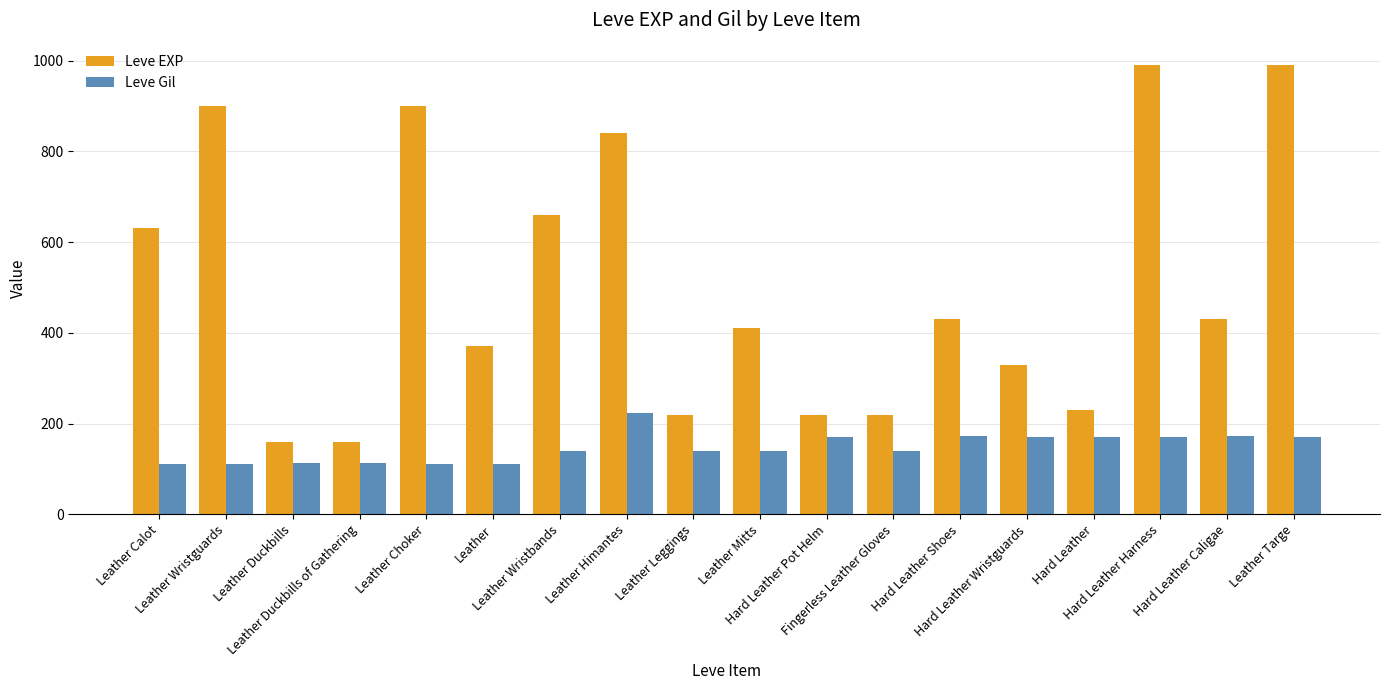

What is the difference between the highest and lowest values at Leather Himantes?

616